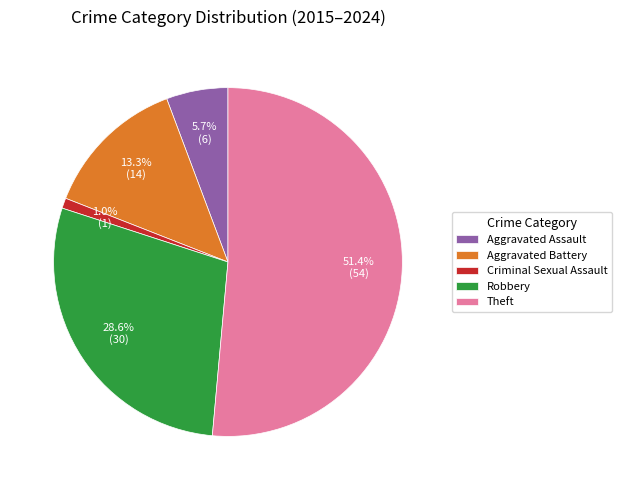

Is there a majority slice in this chart?

Yes